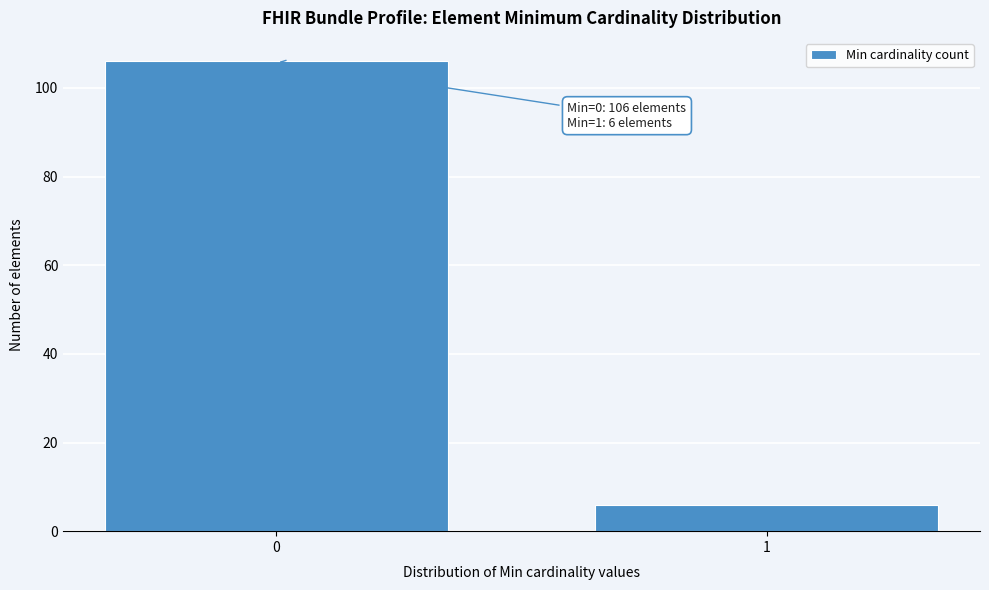

Reading left to right, what are all the values shown in this chart?

106	6